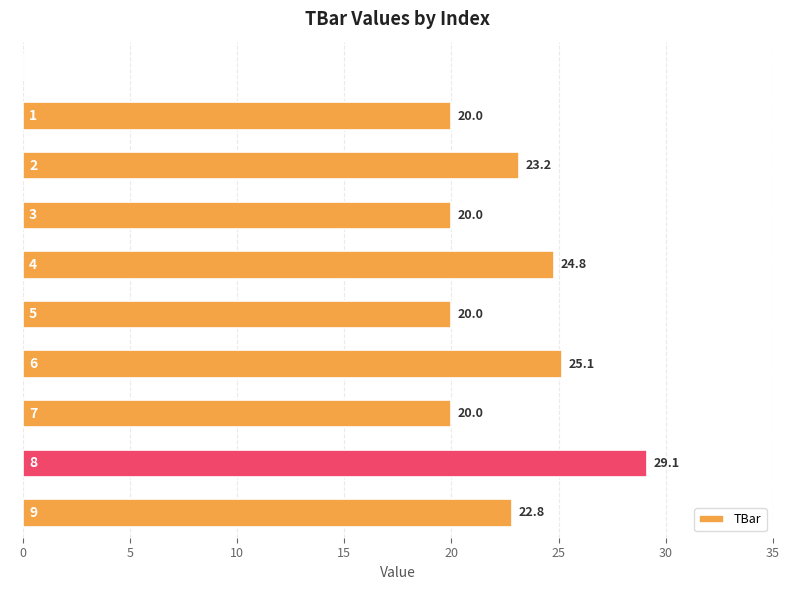

Between 6 and 0, which is larger?

6